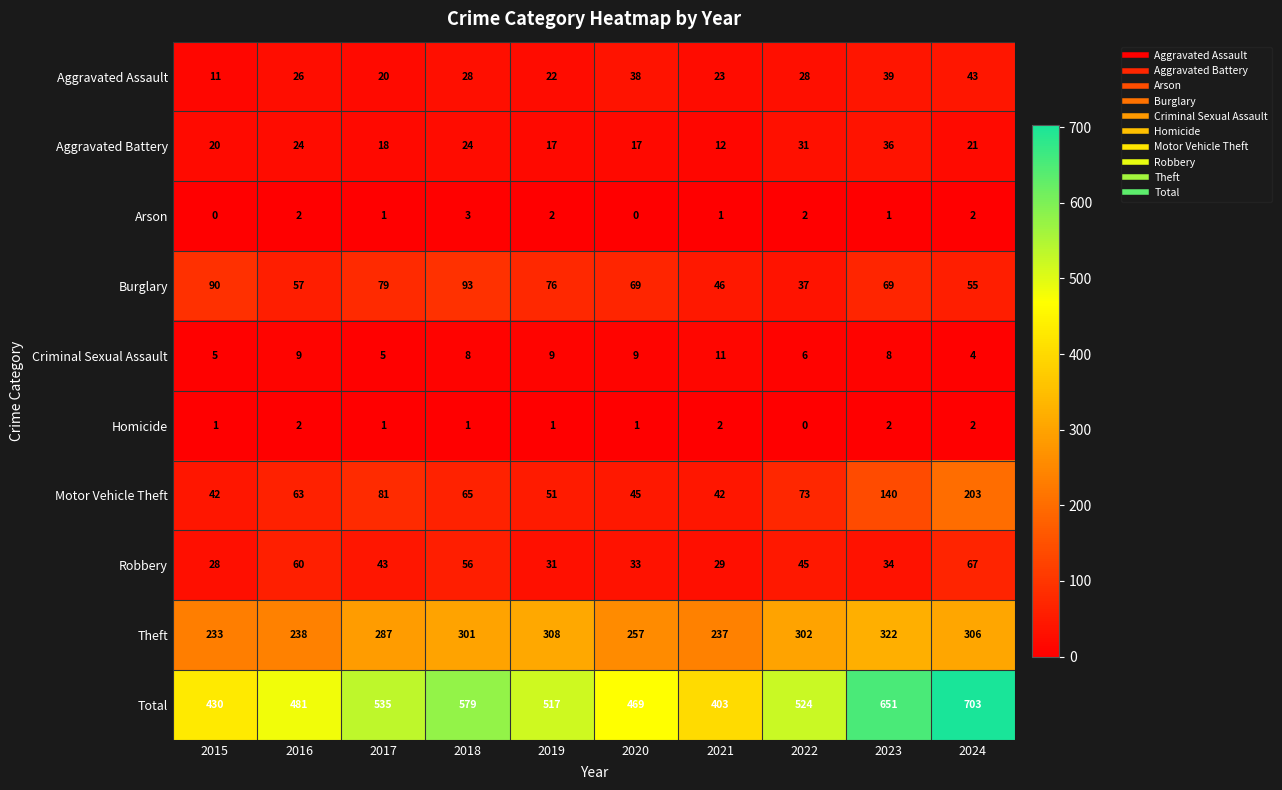

What is the maximum value shown in the chart?

703